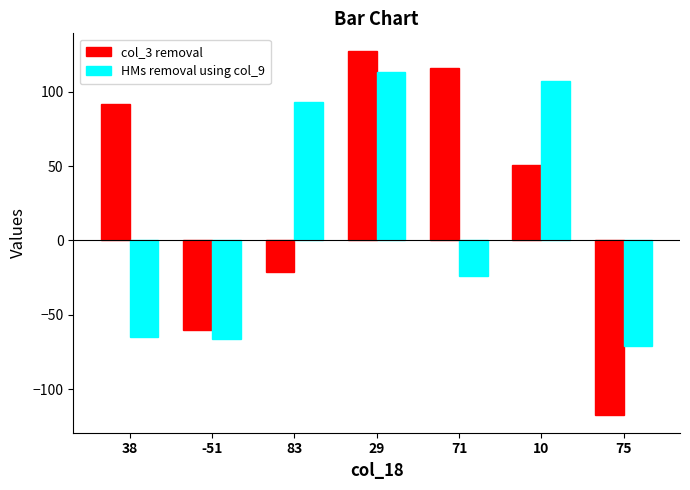

The HMs removal using col_9 series shows 93 at 83. True or false?

True